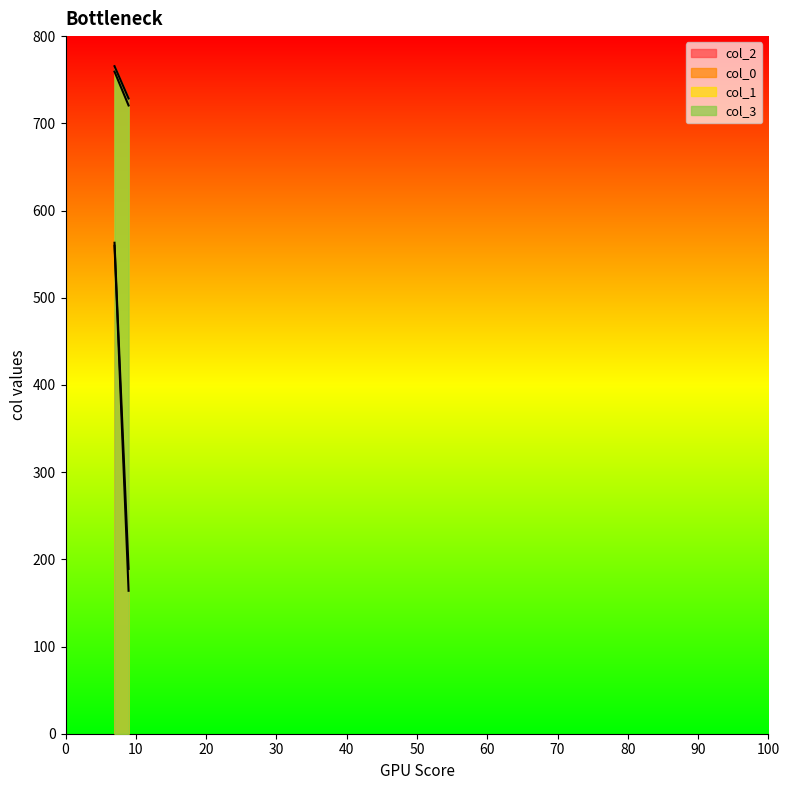

True or false: col_0 and col_3 cross at least once.

False